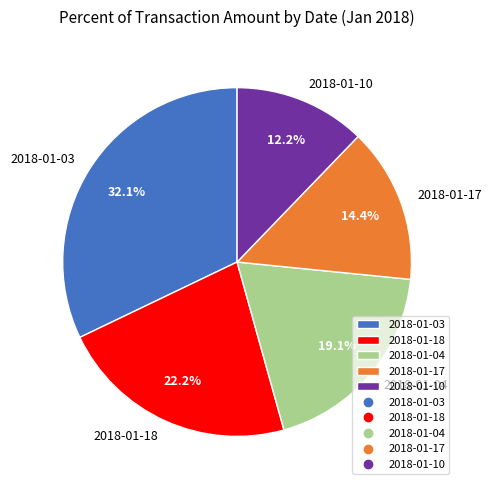

Does 2018-01-18 represent more than half of the total?

No